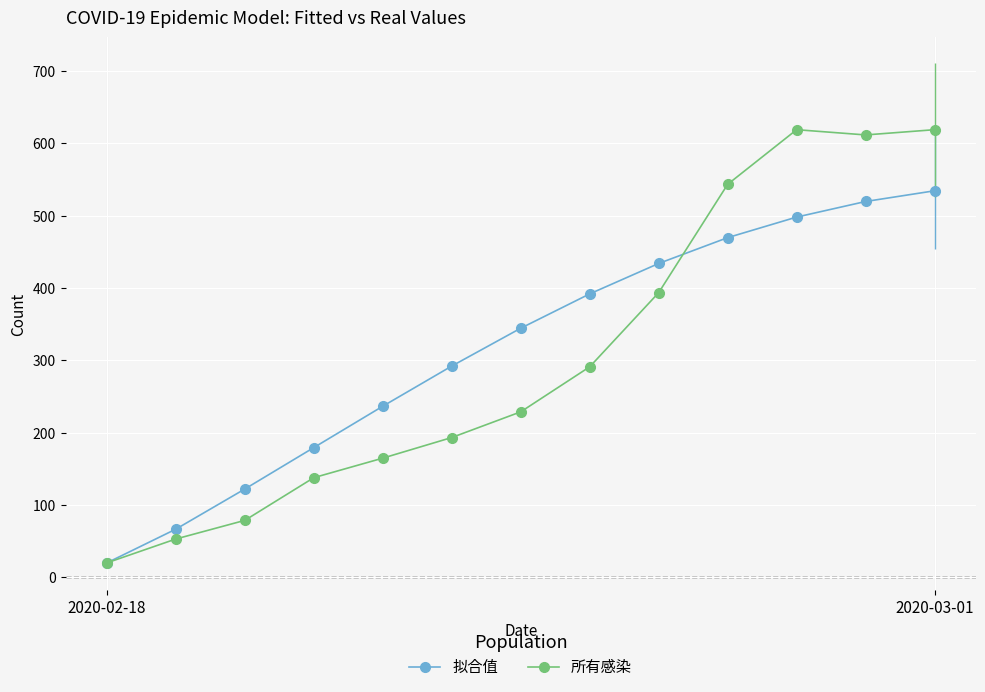

Is the value of 拟合值 at 6 greater than the value of 所有感染 at 2?

Yes